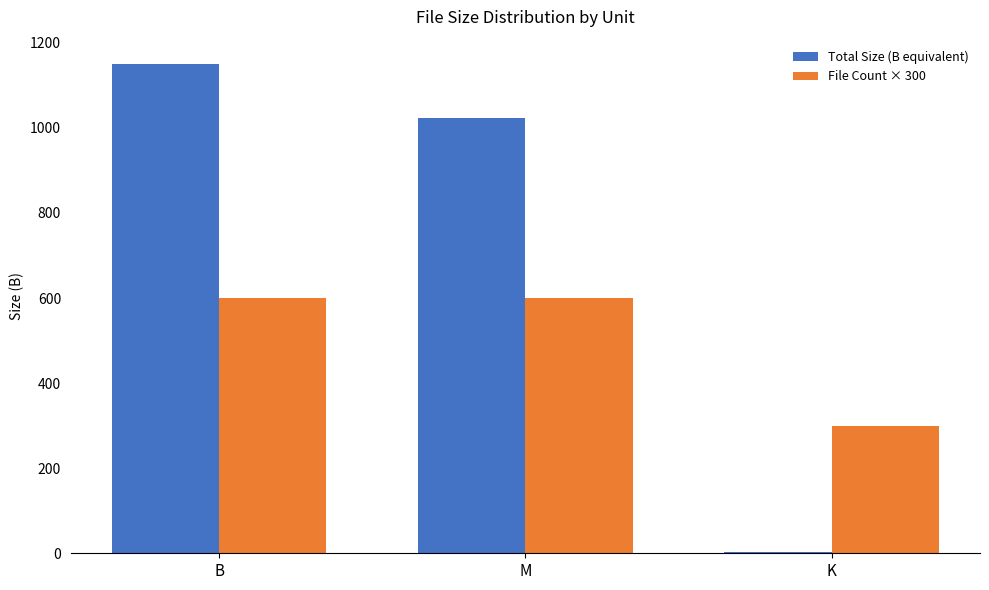

What is the sum of all Total Size (B equivalent) values?

2176.1